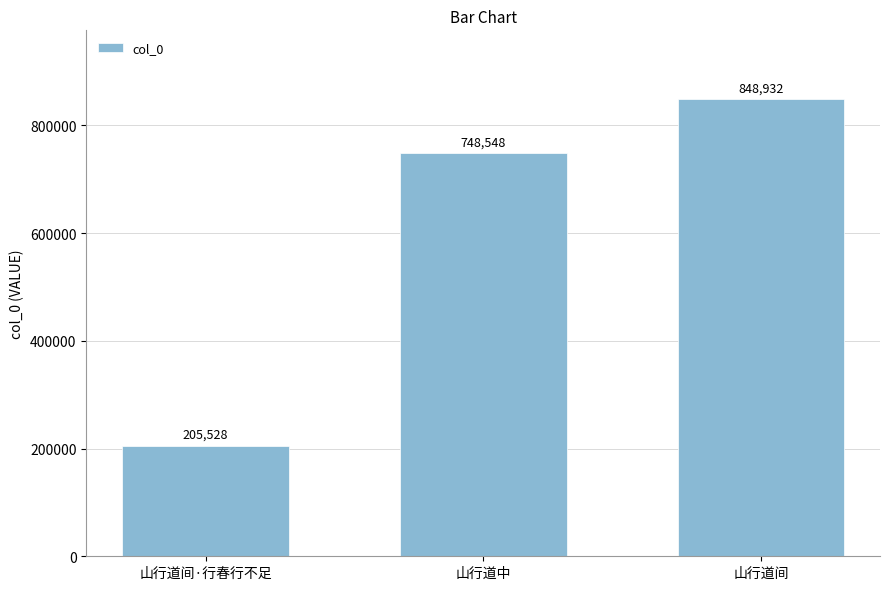

Where is the data nearest to the value 527230?

山行道中